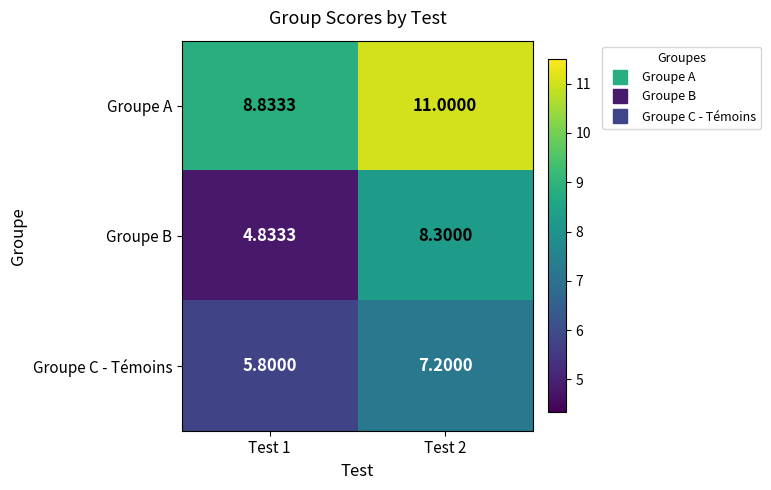

Between Test 1 and Test 2, which series saw the biggest shift?

Groupe B